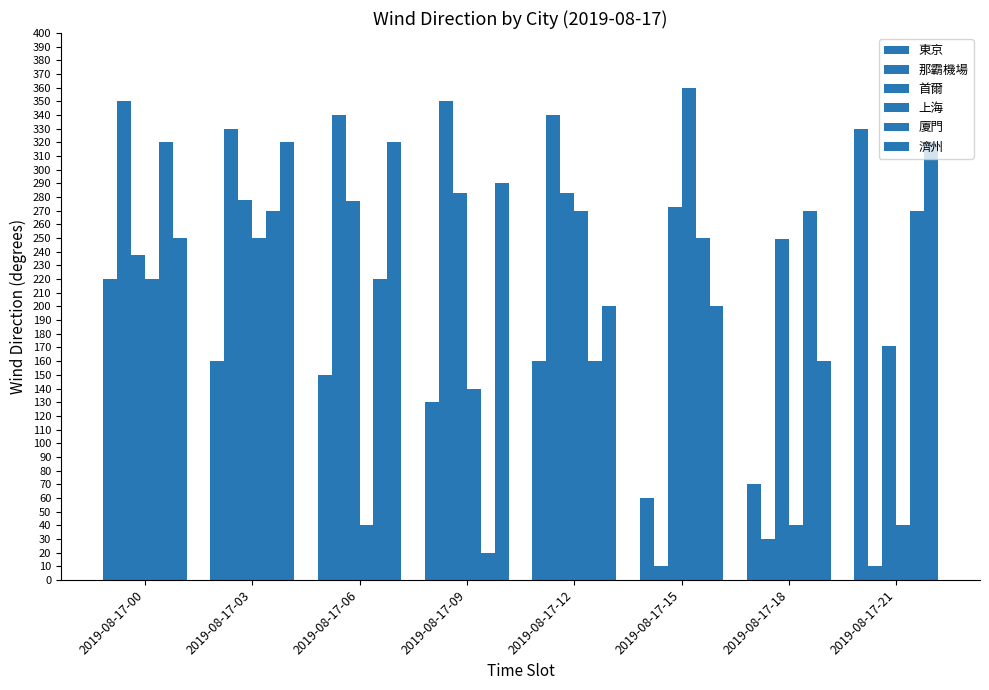

At which category does the chart reach its minimum across all series?

2019-08-17-15